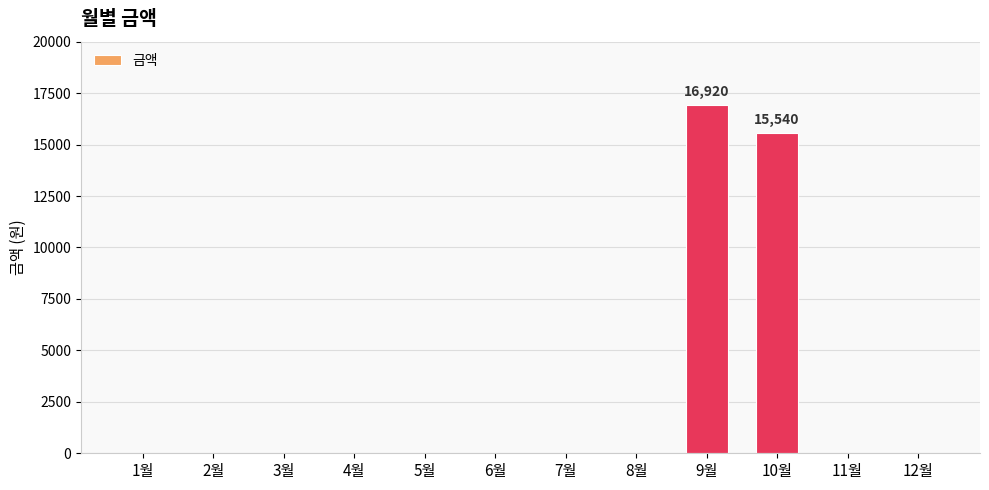

Count the number of categories in the chart.

12